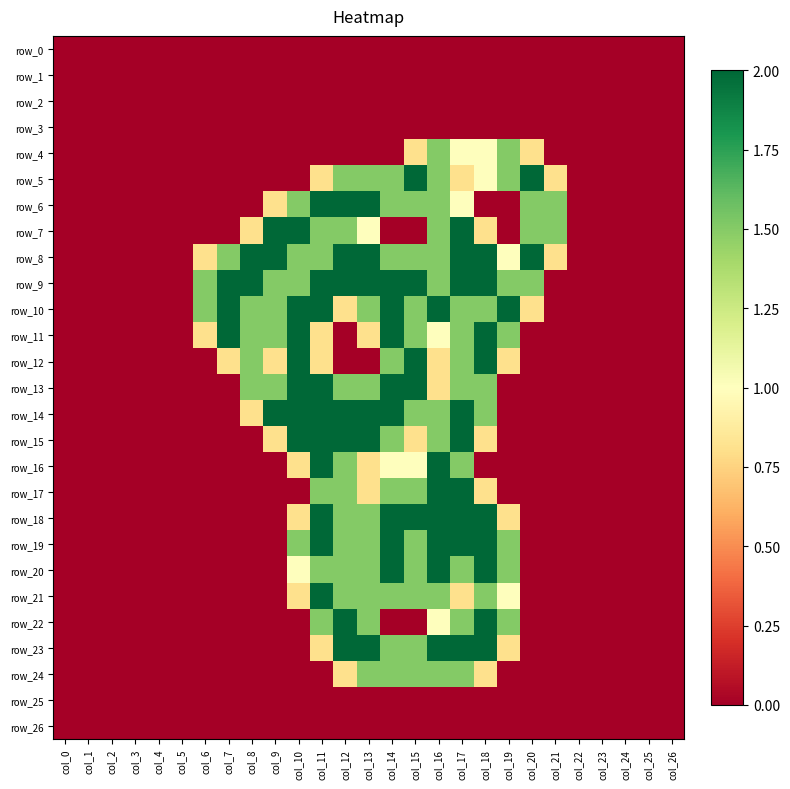

Where is row_15 nearest to the value 1?

col_9